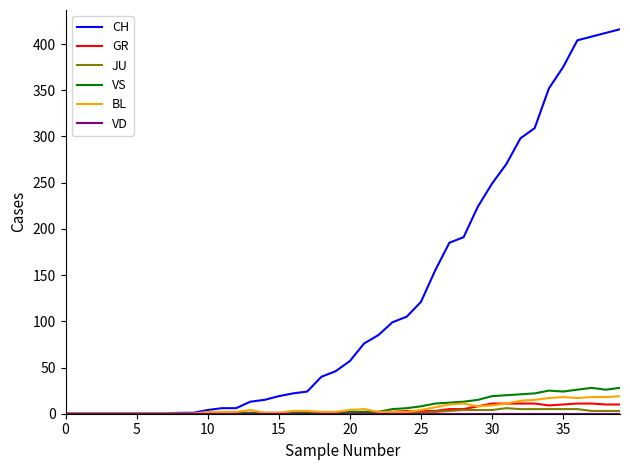

Which series has the largest total across all categories?

CH